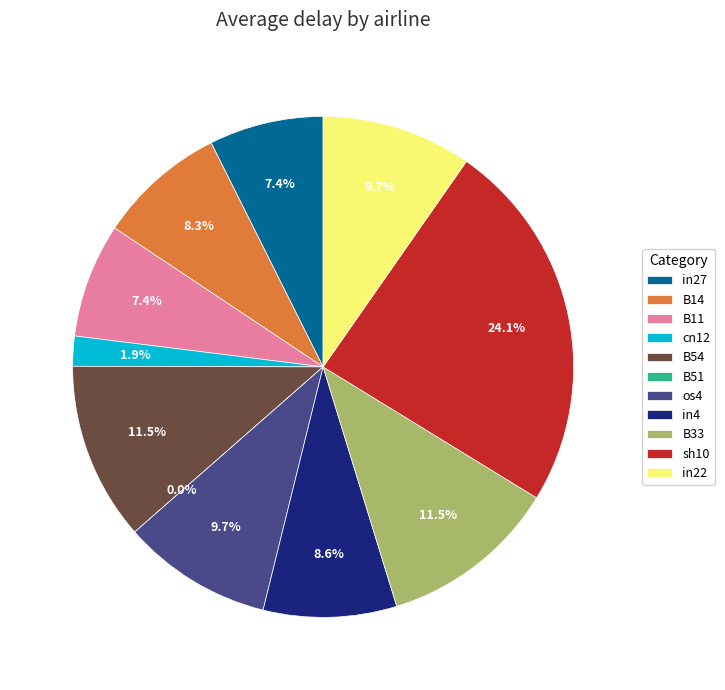

Is the sum of B11 and B33 greater than half?

No